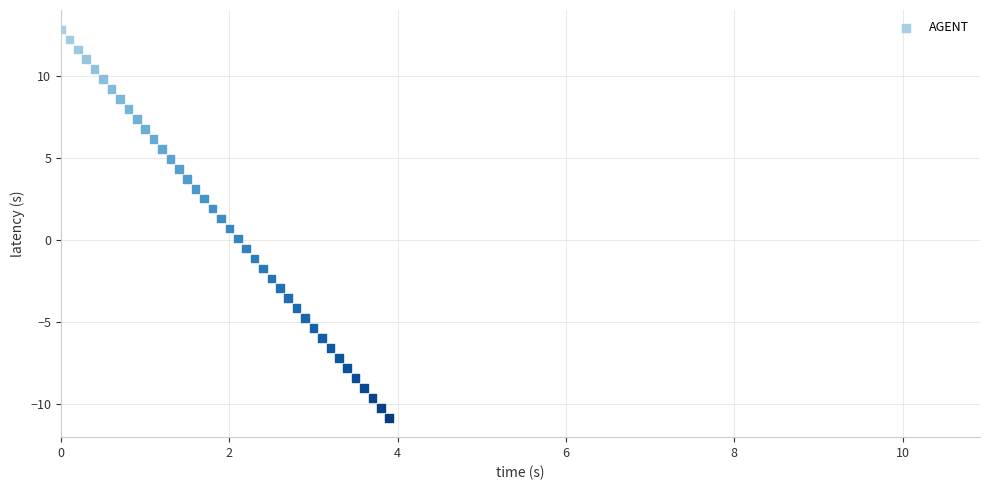

What is the range of X values (max minus min)?

3.9